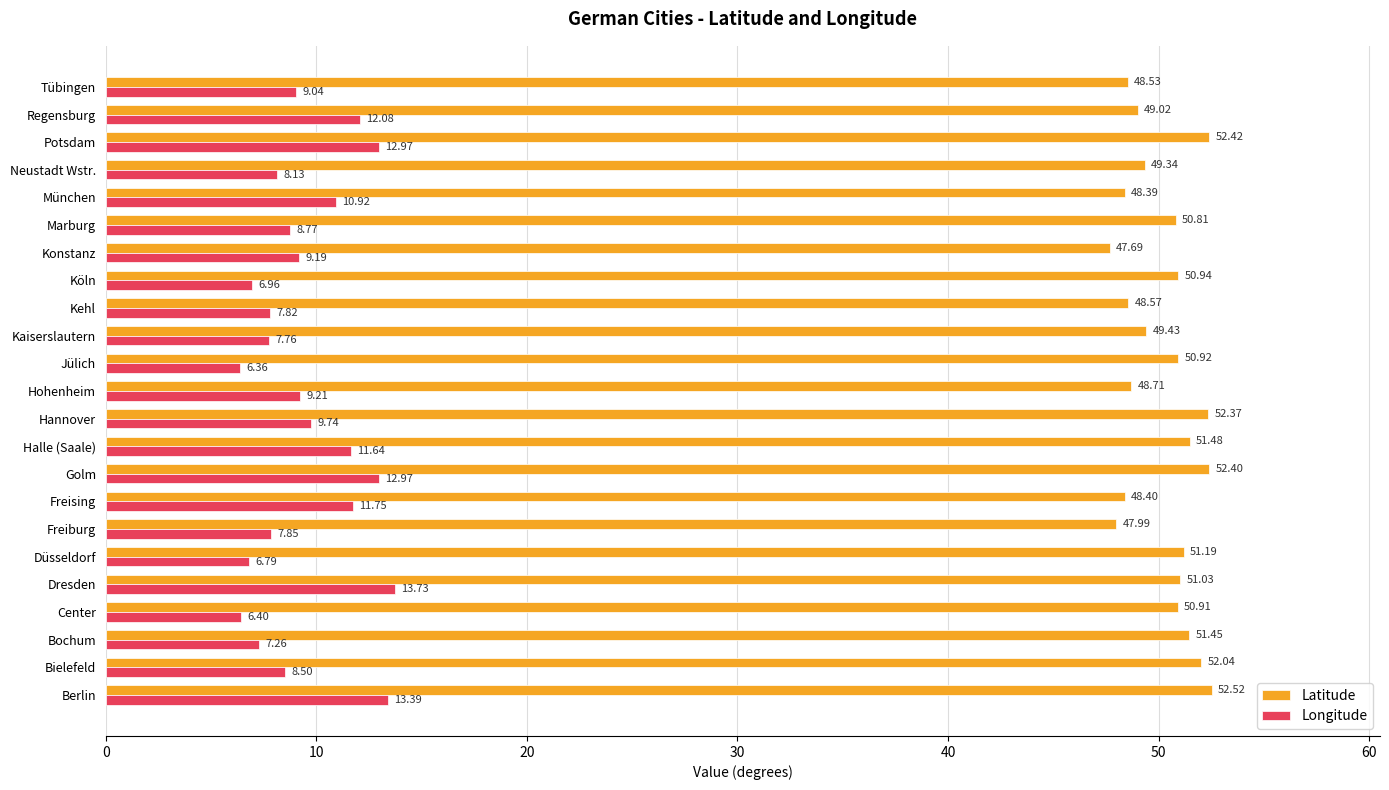

List the series in order of their peak value, lowest first.

Longitude, Latitude